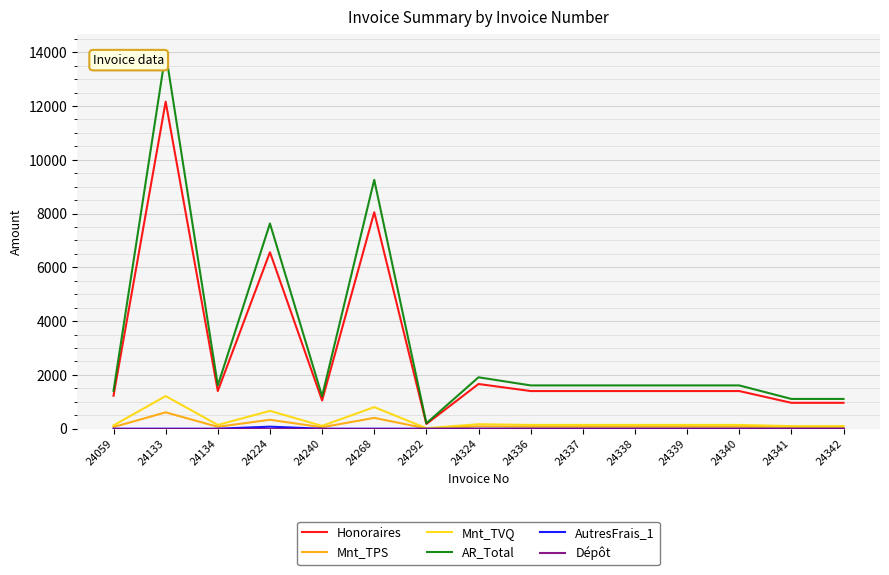

The AR_Total series shows 1609.7 at 24338. True or false?

True